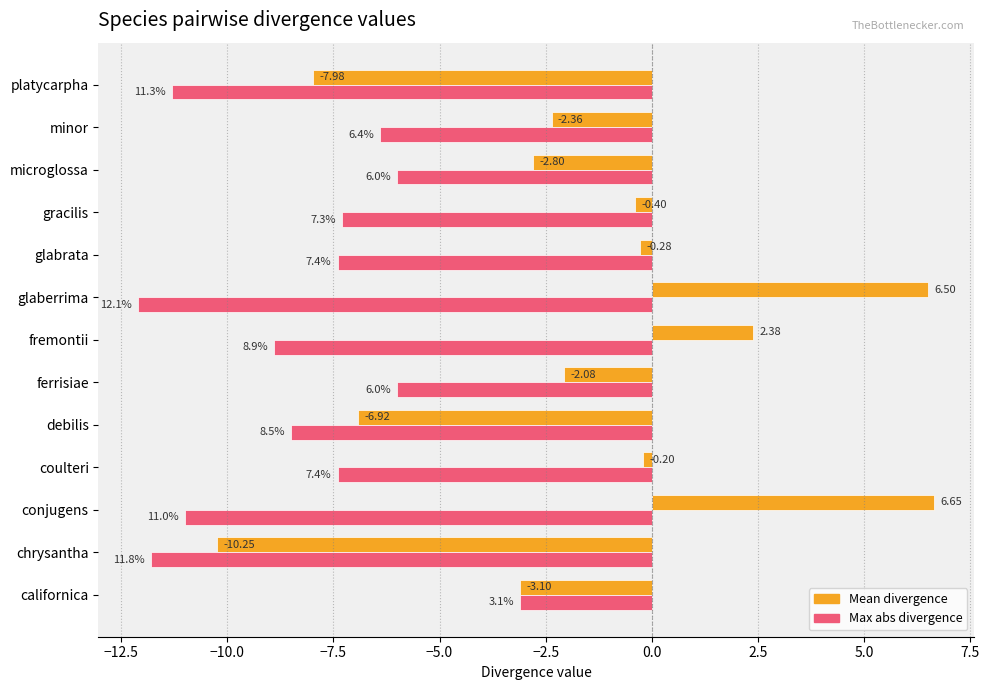

At which category does the chart reach its minimum across all series?

glaberrima